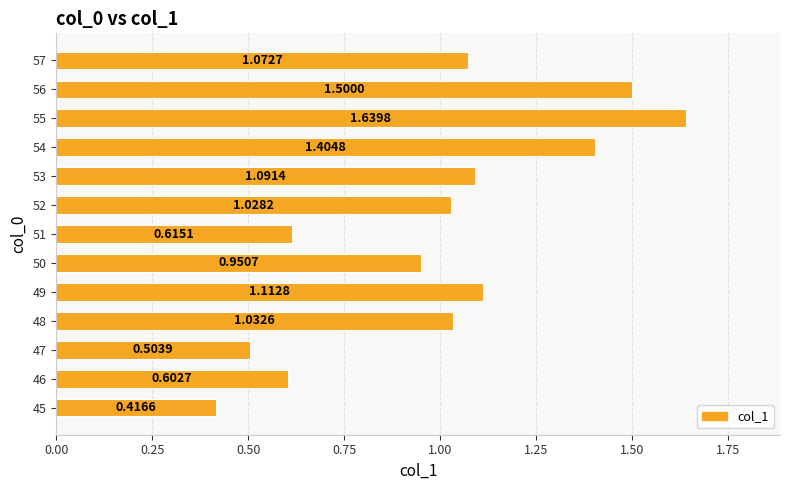

What is the sum of all values?

13.0